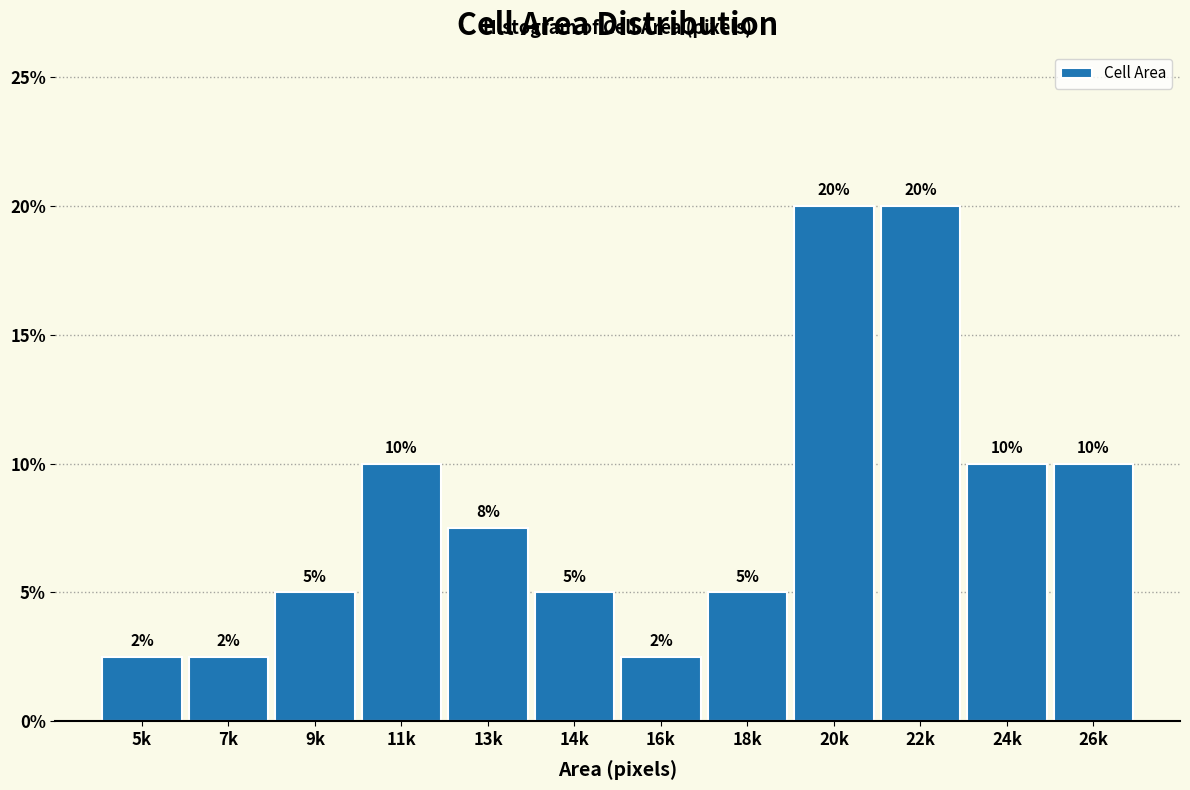

What is the smallest value displayed?

2.5